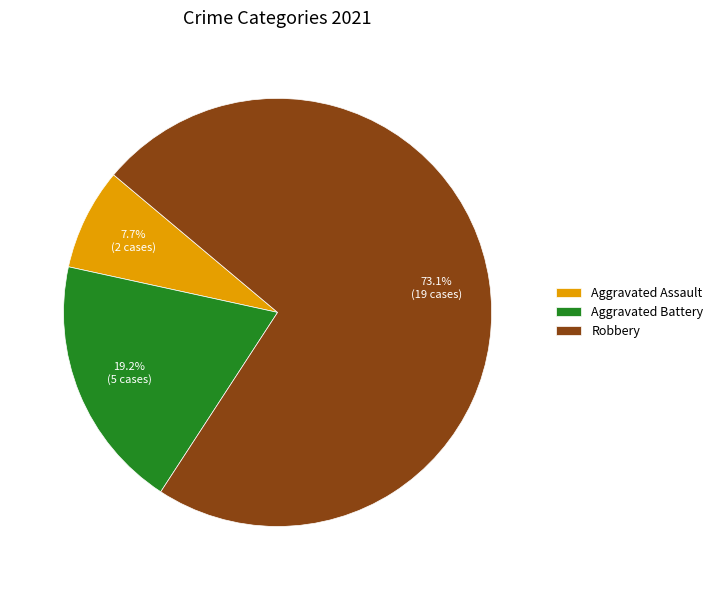

Count the number of slices in the pie.

3